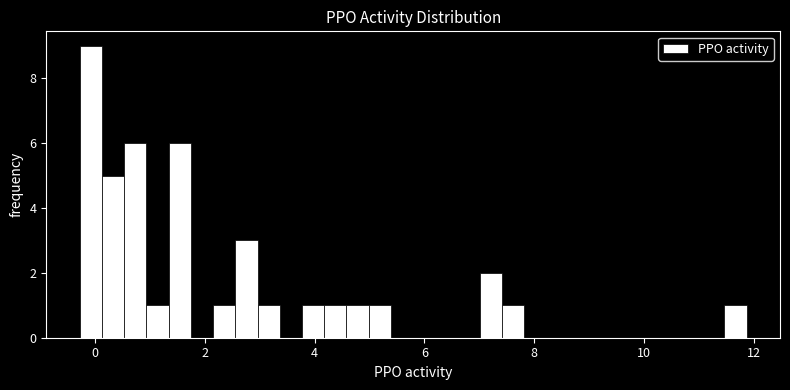

Read against the x-axis, roughly where is the centre of the tallest bar?

0.0